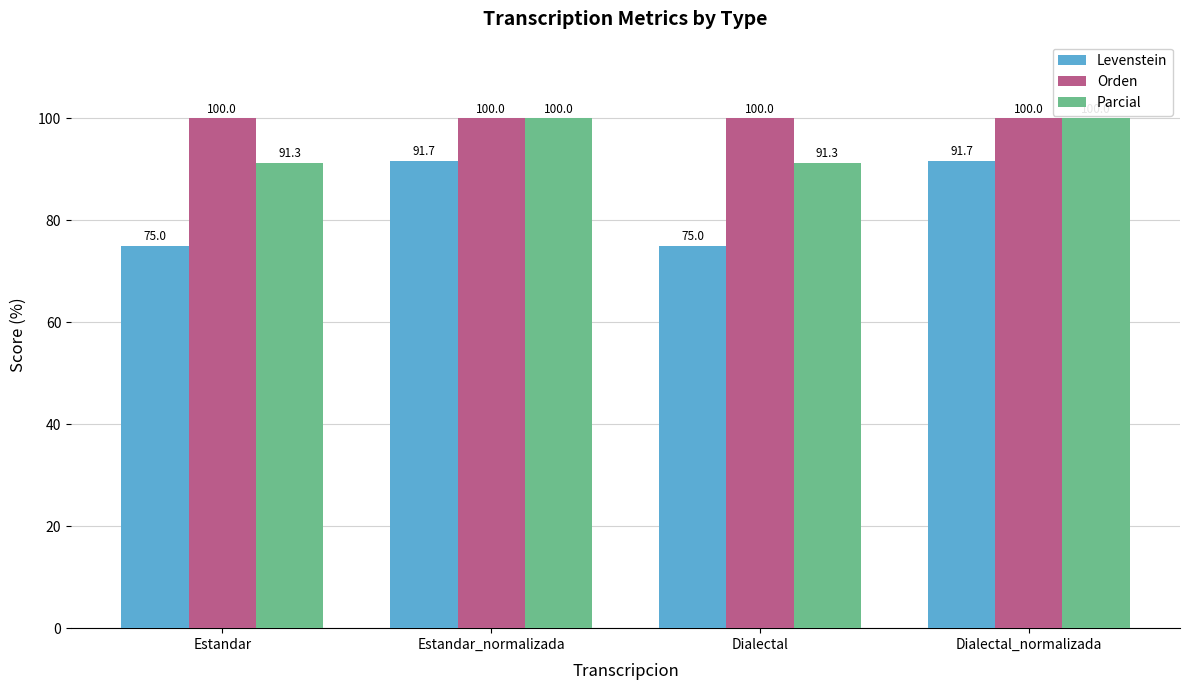

How many bars are there in each group?

3